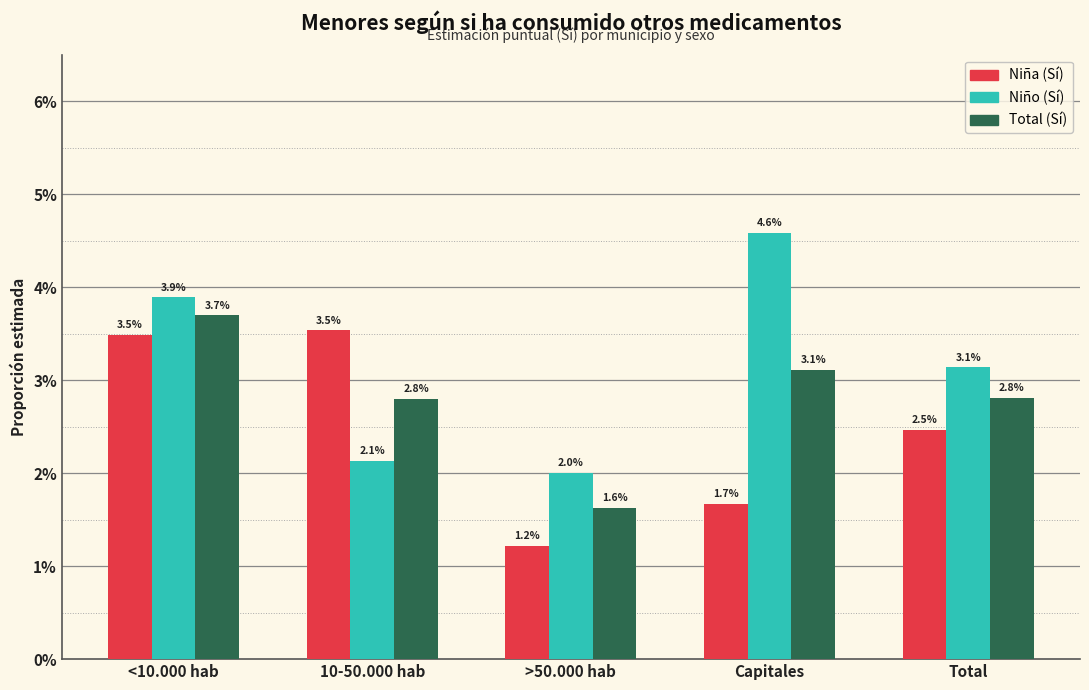

Reading right to left, extract all data points from this chart.

Niña (Sí): Total=2.5	Capitales=1.7	>50.000 hab=1.2	10-50.000 hab=3.5	<10.000 hab=3.5
Niño (Sí): Total=3.1	Capitales=4.6	>50.000 hab=2.0	10-50.000 hab=2.1	<10.000 hab=3.9
Total (Sí): Total=2.8	Capitales=3.1	>50.000 hab=1.6	10-50.000 hab=2.8	<10.000 hab=3.7